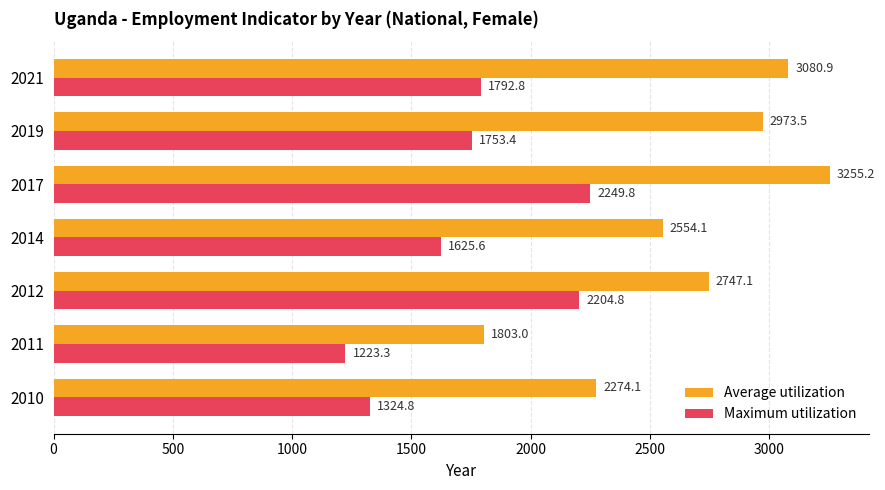

How many values in the Maximum utilization series exceed 1753?

4